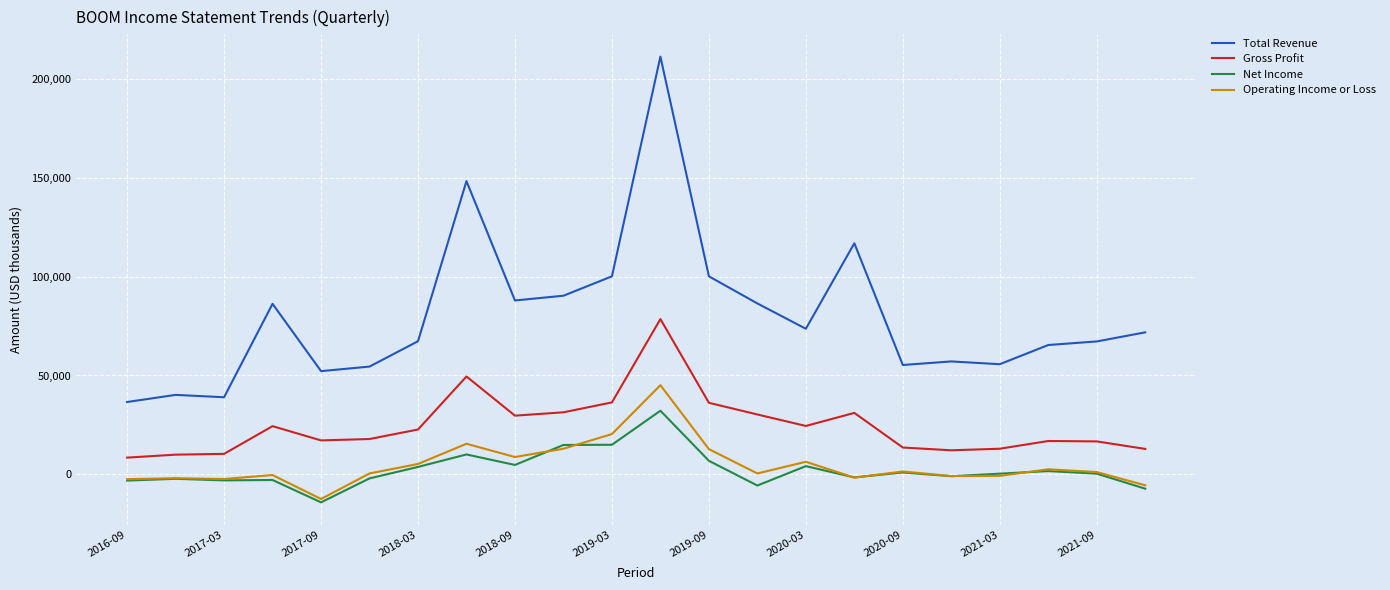

What is the smallest value displayed?

-14100